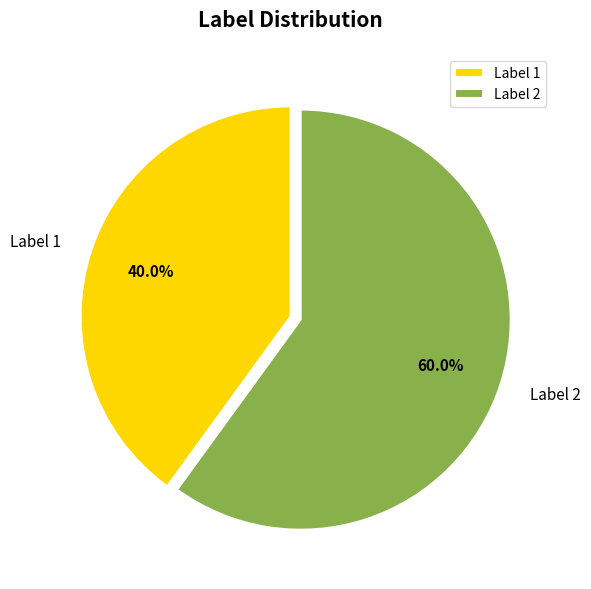

True or false: Label 2 accounts for 51% of the total.

False